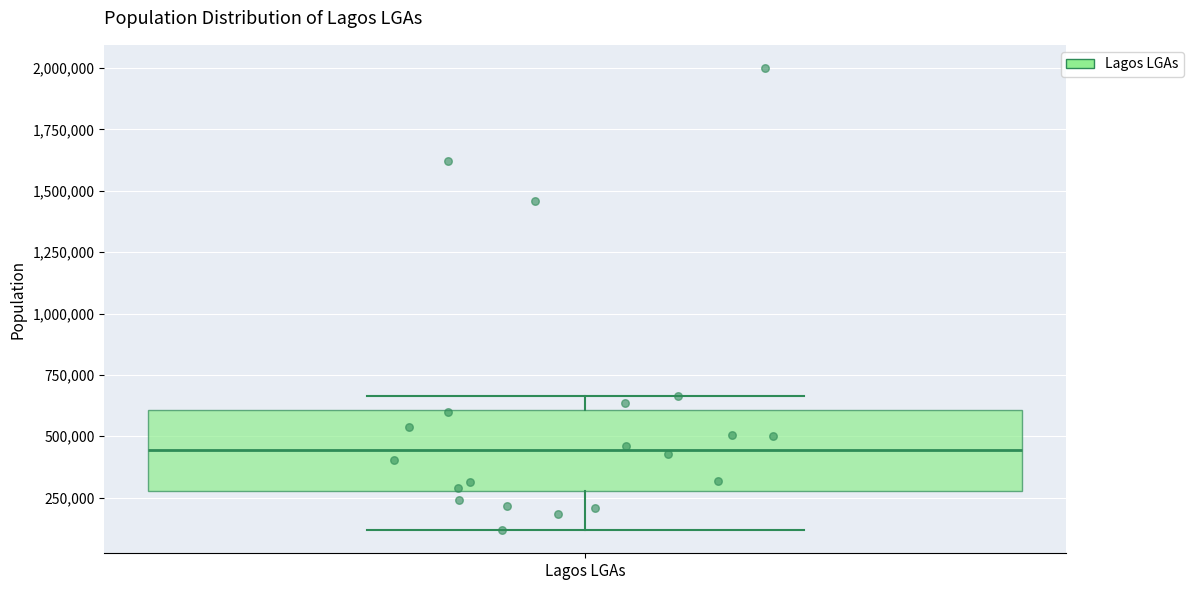

Transcribe this box plot: give where the median line is, the range the box spans, and where the two whiskers end, as read against the y-axis. The values are not printed on the chart, so give them approximately, as read against the axis.

median 450000, box 300000 to 600000, whiskers 100000 to 650000